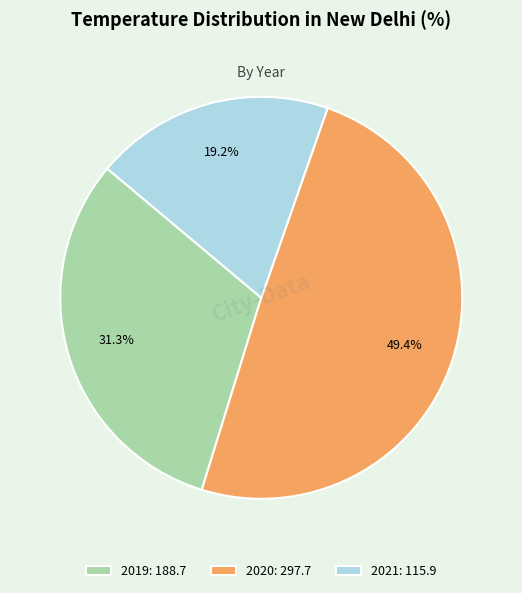

Combined, do 2019: 188.7 and 2020: 297.7 account for over 50%?

Yes